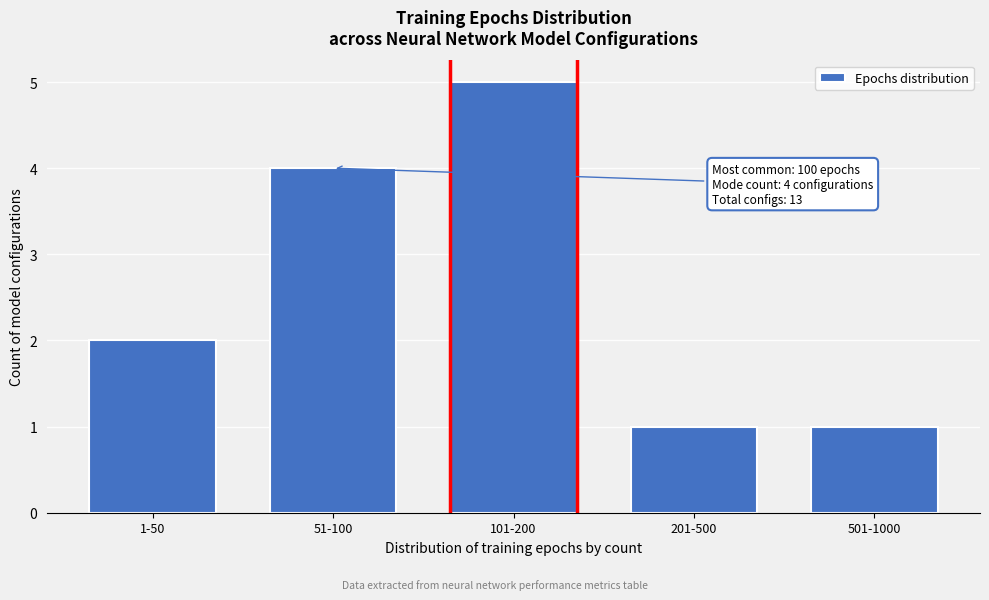

Reading left to right, transcribe all the data shown in this chart.

2	4	5	1	1